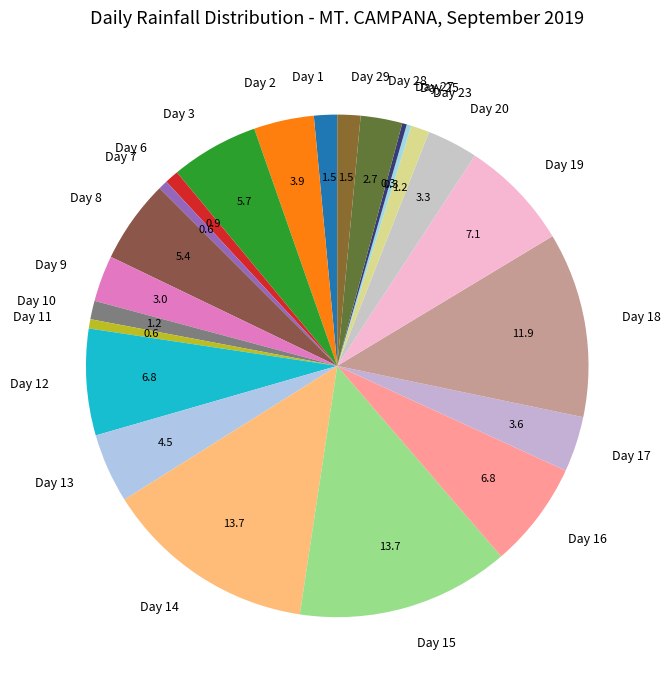

The Day 18 slice represents 6% of the pie. True or false?

False